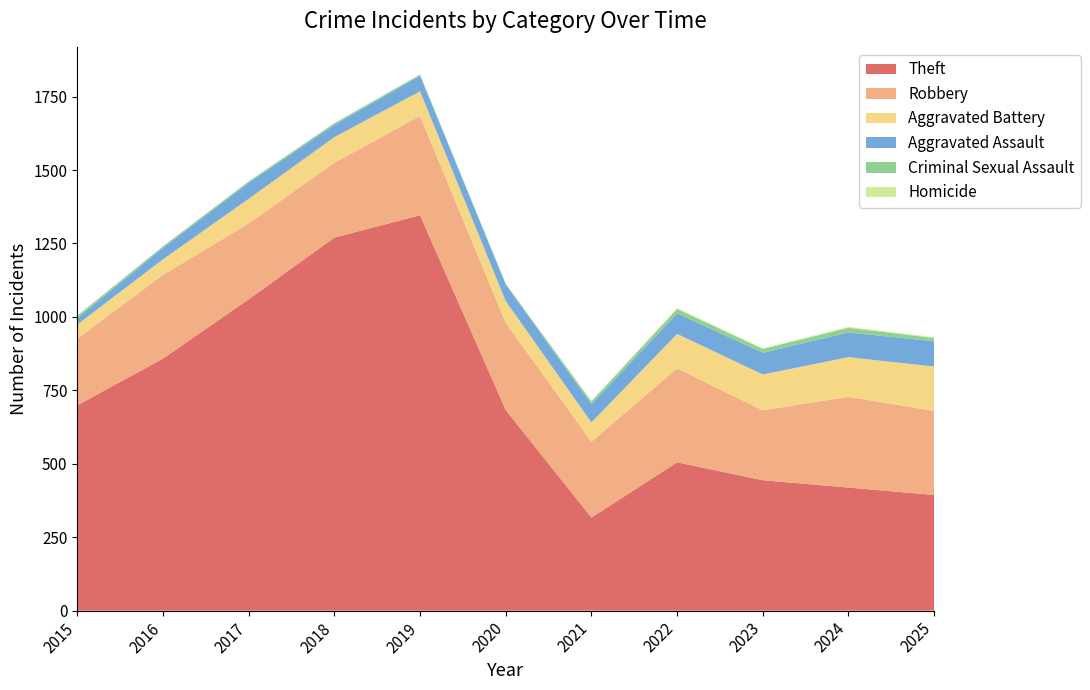

Reading left to right, what are all the values shown in this chart?

Theft: 2015=699	2016=858	2017=1060	2018=1270	2019=1346	2020=683	2021=317	2022=505	2023=444	2024=419	2025=394
Robbery: 2015=227	2016=285	2017=258	2018=255	2019=338	2020=297	2021=258	2022=320	2023=238	2024=309	2025=286
Aggravated Battery: 2015=48	2016=53	2017=84	2018=87	2019=84	2020=74	2021=66	2022=117	2023=122	2024=135	2025=151
Aggravated Assault: 2015=22	2016=39	2017=55	2018=42	2019=53	2020=57	2021=62	2022=70	2023=74	2024=84	2025=86
Criminal Sexual Assault: 2015=8	2016=5	2017=4	2018=5	2019=4	2020=1	2021=9	2022=15	2023=13	2024=16	2025=11
Homicide: 2015=0	2016=1	2017=1	2018=1	2019=1	2020=2	2021=2	2022=3	2023=2	2024=3	2025=3